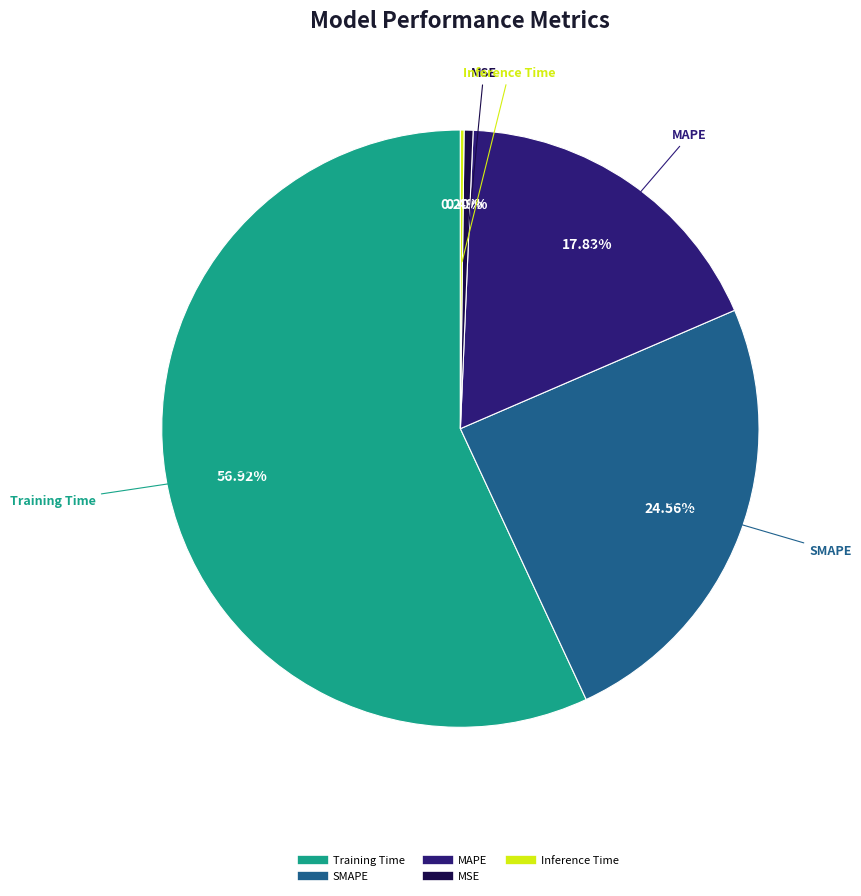

Does any single category account for the majority?

Yes